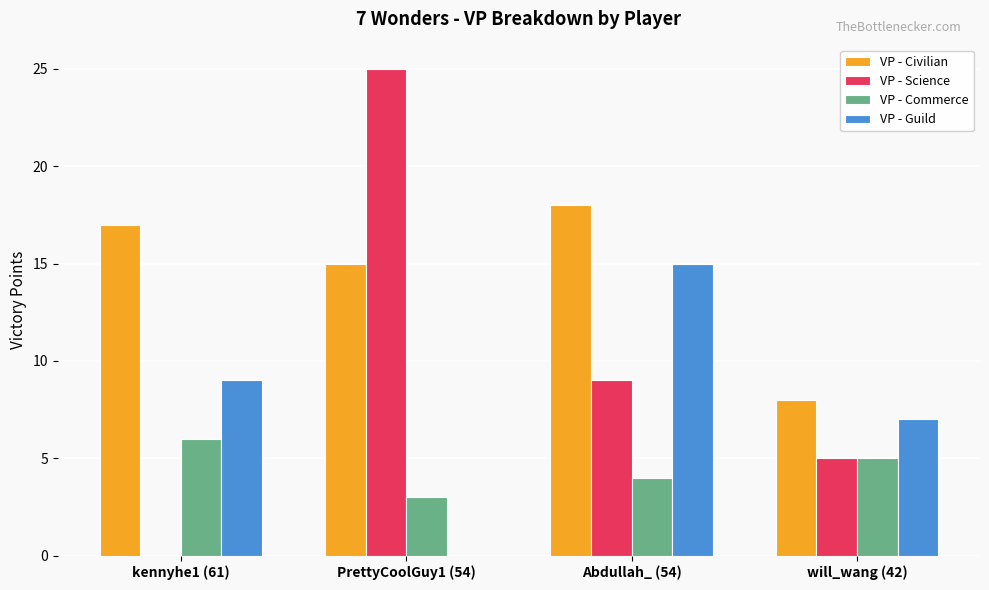

Reading left to right, what are all the values shown in this chart?

VP - Civilian: kennyhe1 (61)=17	PrettyCoolGuy1 (54)=15	Abdullah_ (54)=18	will_wang (42)=8
VP - Science: kennyhe1 (61)=0	PrettyCoolGuy1 (54)=25	Abdullah_ (54)=9	will_wang (42)=5
VP - Commerce: kennyhe1 (61)=6	PrettyCoolGuy1 (54)=3	Abdullah_ (54)=4	will_wang (42)=5
VP - Guild: kennyhe1 (61)=9	PrettyCoolGuy1 (54)=0	Abdullah_ (54)=15	will_wang (42)=7